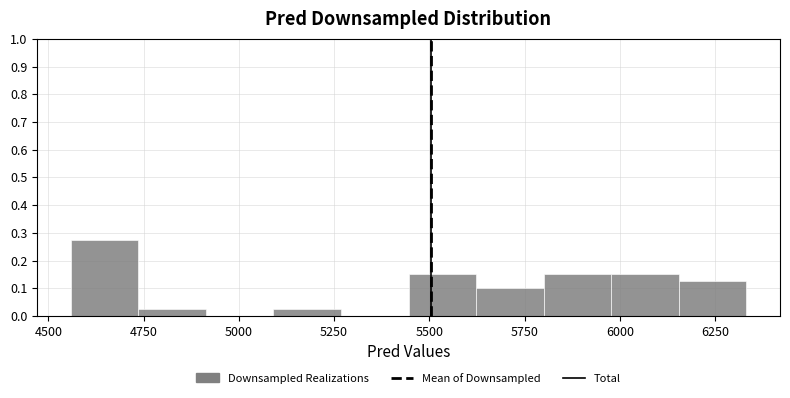

Read against the x-axis, roughly where is the centre of the tallest bar?

4650